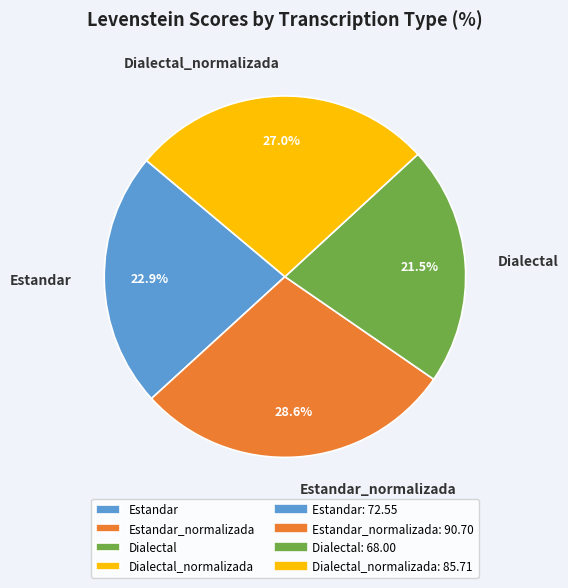

Is Estandar_normalizada the majority of the pie?

No